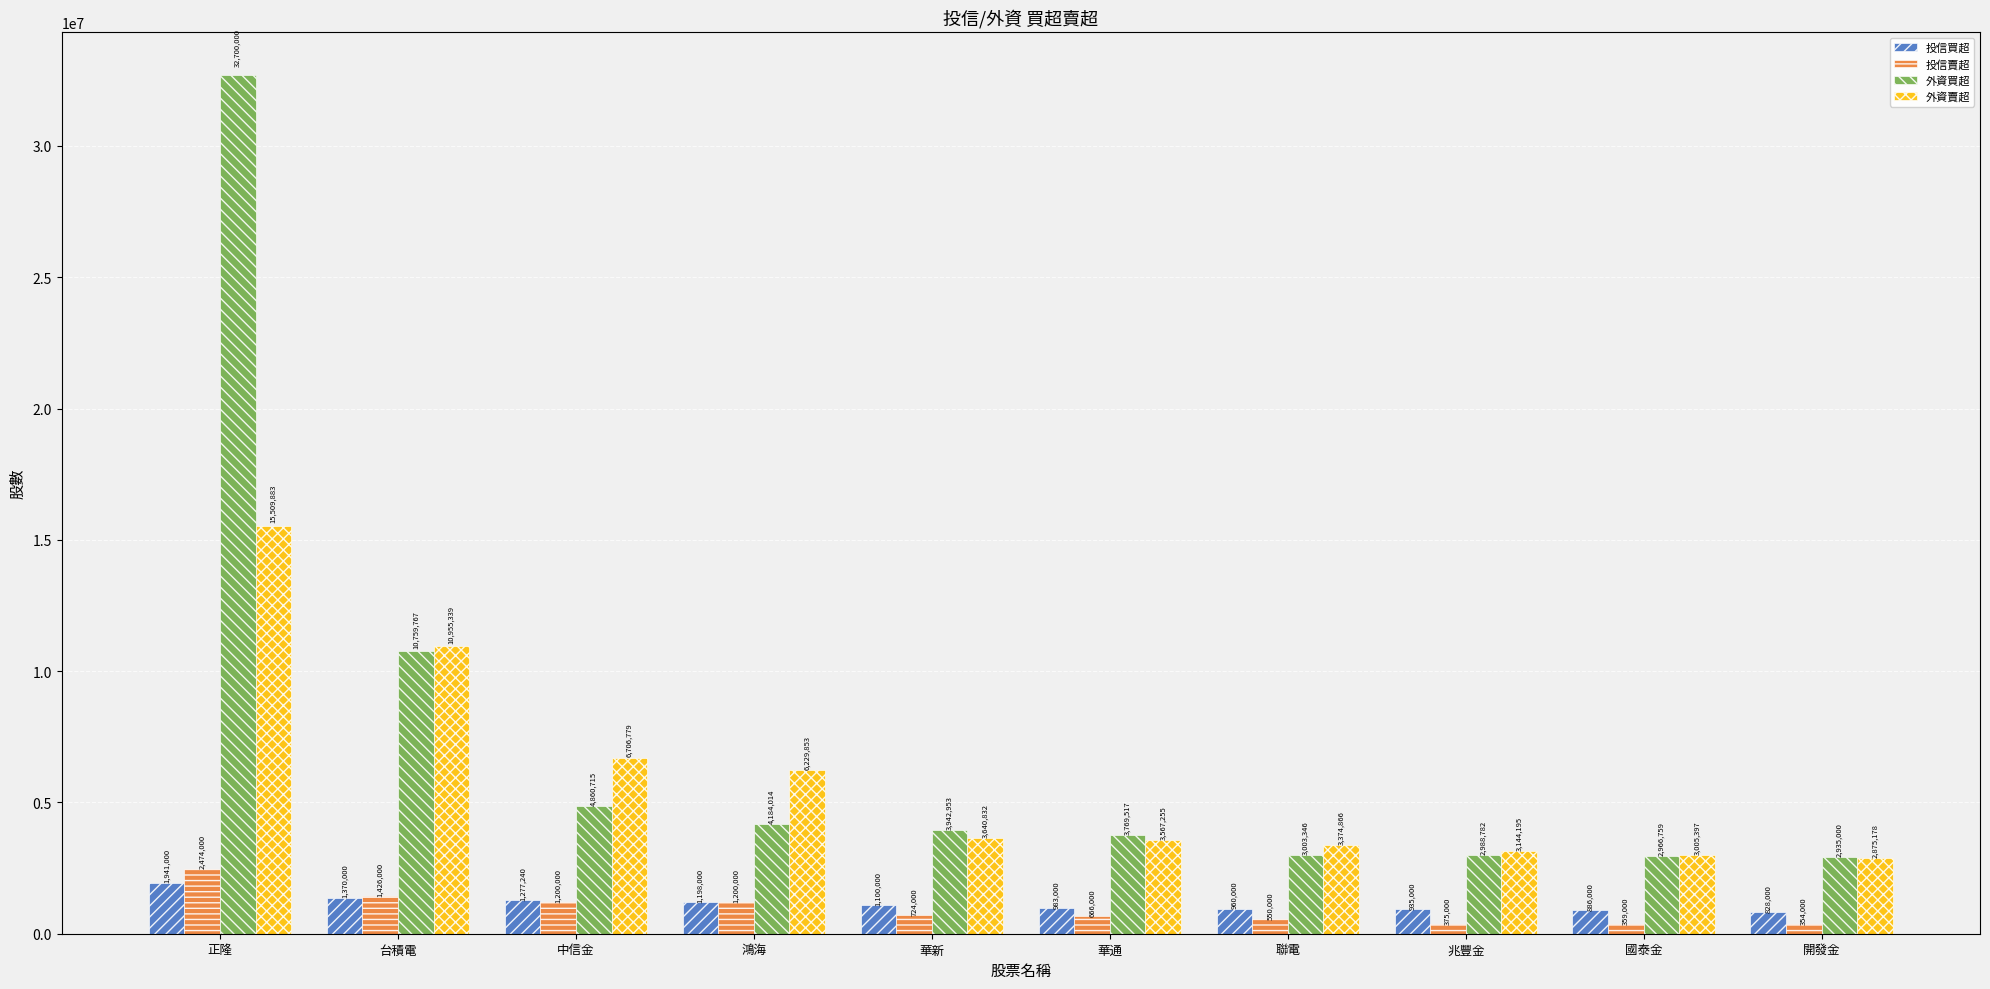

Reading right to left, transcribe all the data shown in this chart.

投信買超: 828000	886000	935000	960000	983000	1100000	1198000	1277240	1370000	1941000
投信賣超: 354000	359000	375000	550000	666000	724000	1200000	1200000	1426000	2474000
外資買超: 2935000	2966759	2988782	3003346	3769517	3942953	4184014	4860715	10759767	32700000
外資賣超: 2875178	3005397	3144195	3374866	3567255	3640832	6229853	6706779	10955339	15509883